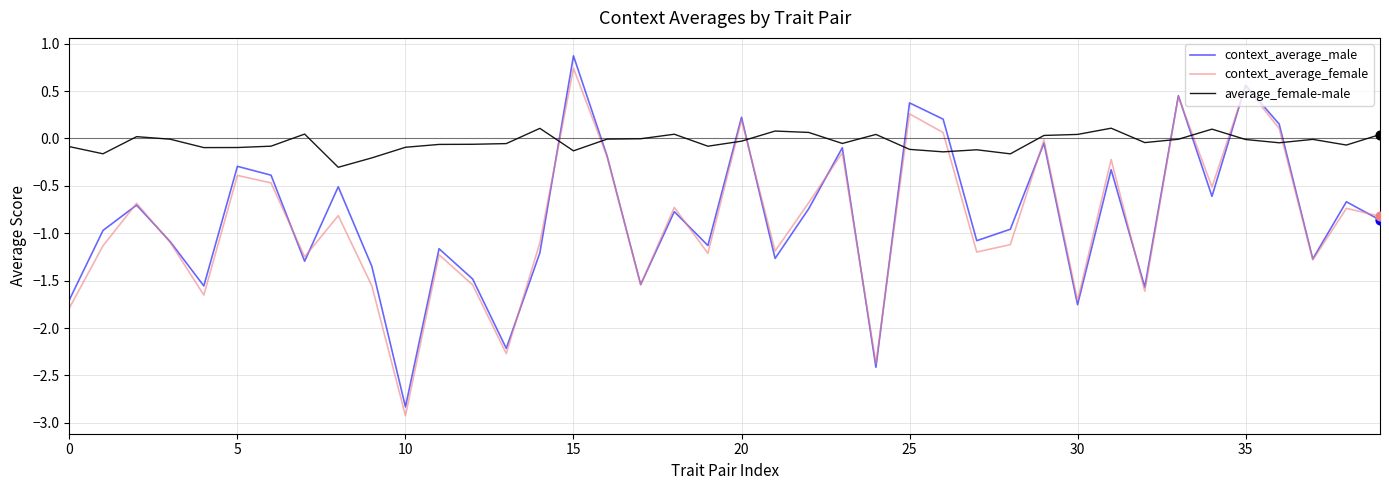

Which series has the widest spread of values?

context_average_male